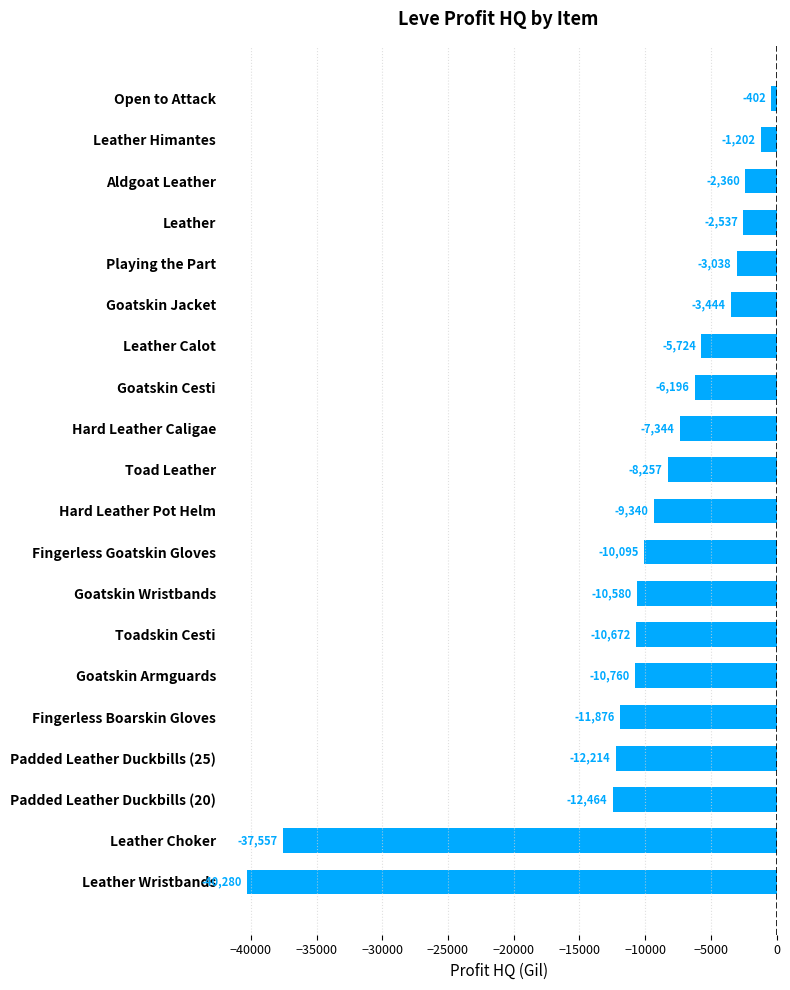

True or false: the data shows -4023.9 at Padded Leather Duckbills (25).

False